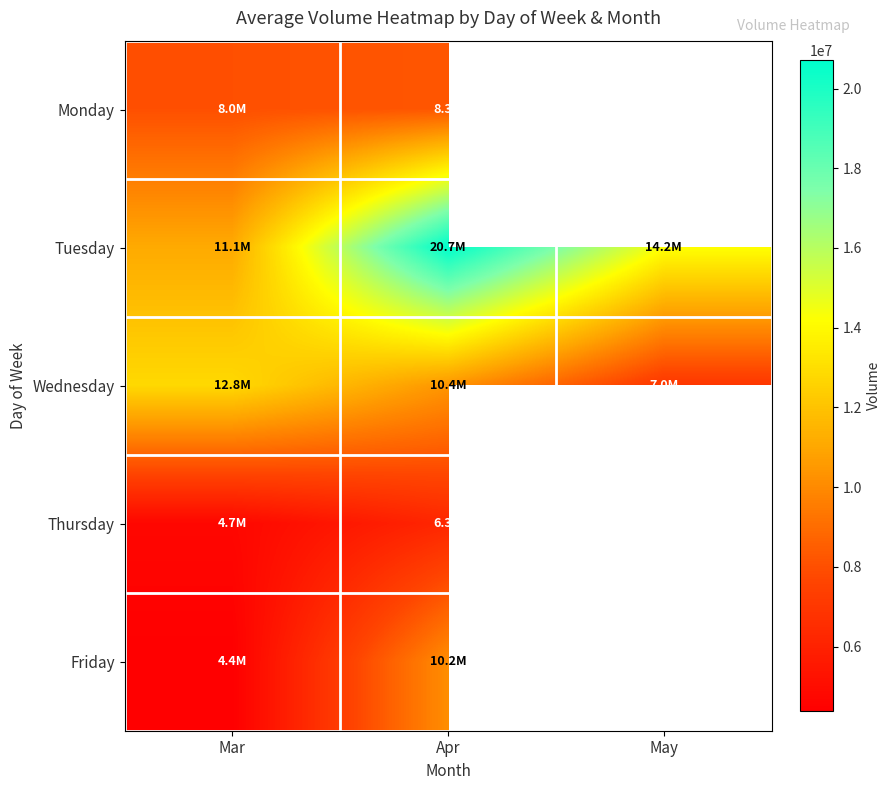

Which category has the highest value across all series?

Apr